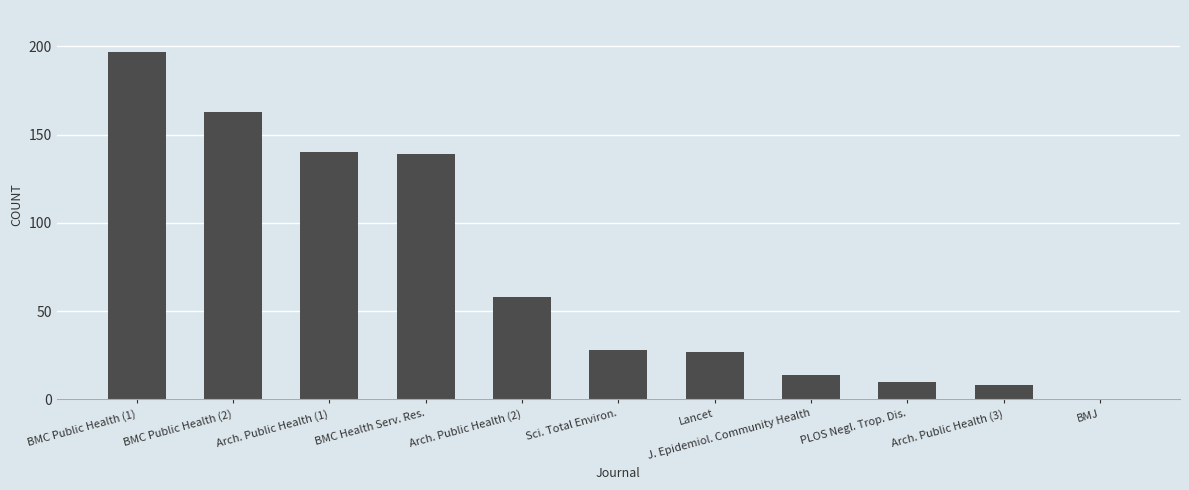

The value at Arch. Public Health (3) is 8. True or false?

True